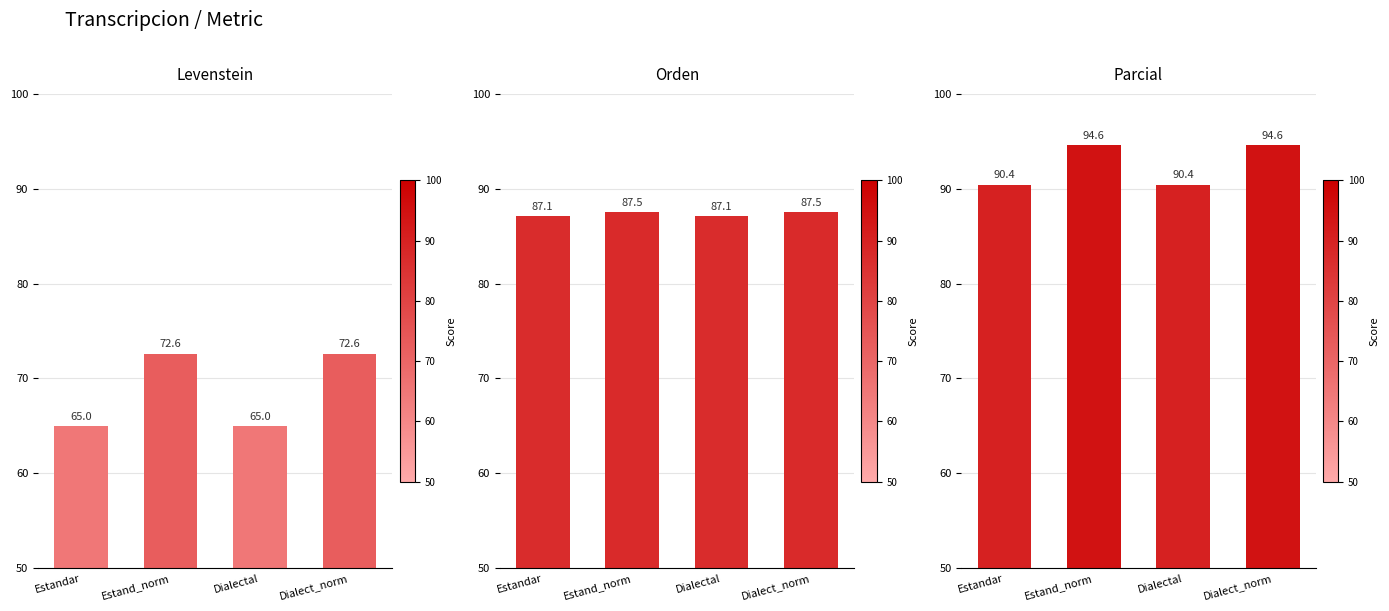

Which label corresponds to the largest value in the chart?

Estand_norm